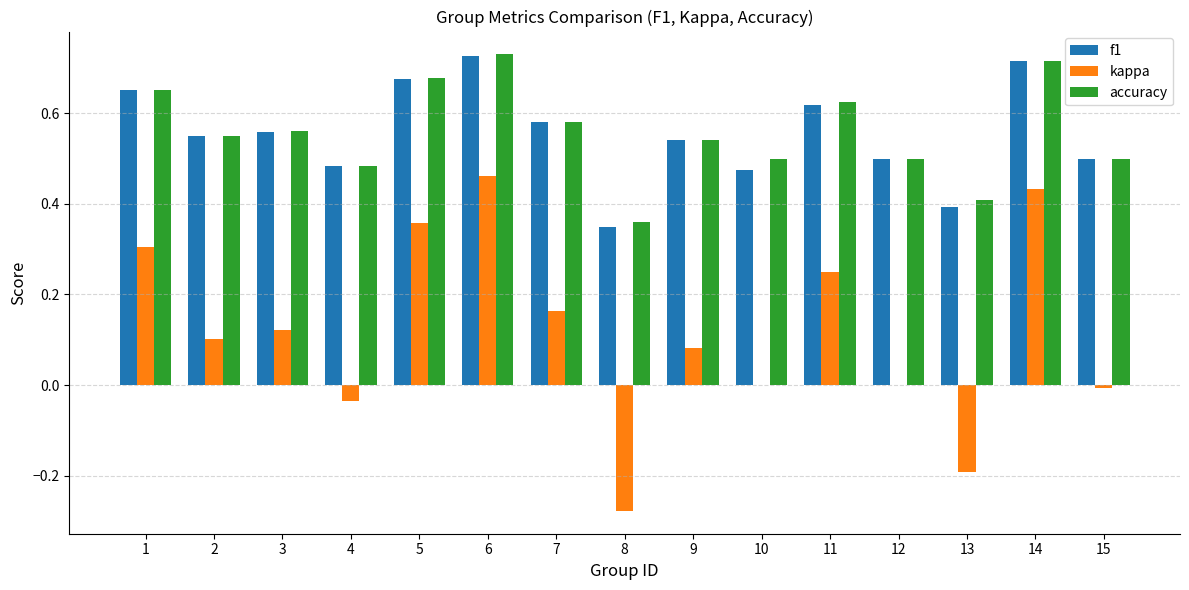

How many distinct data groups are displayed?

3